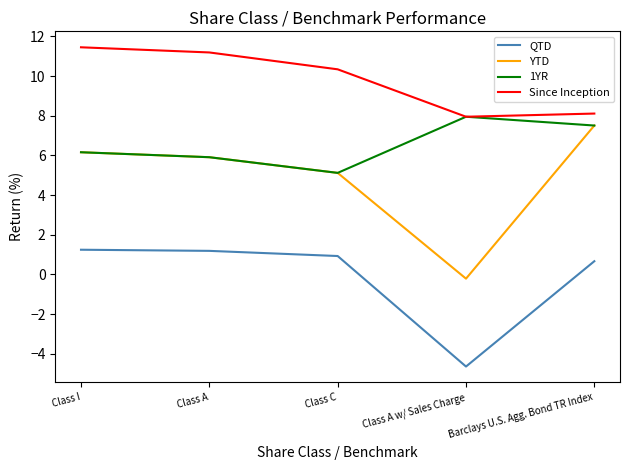

What is the sum of all 1YR values?

32.6